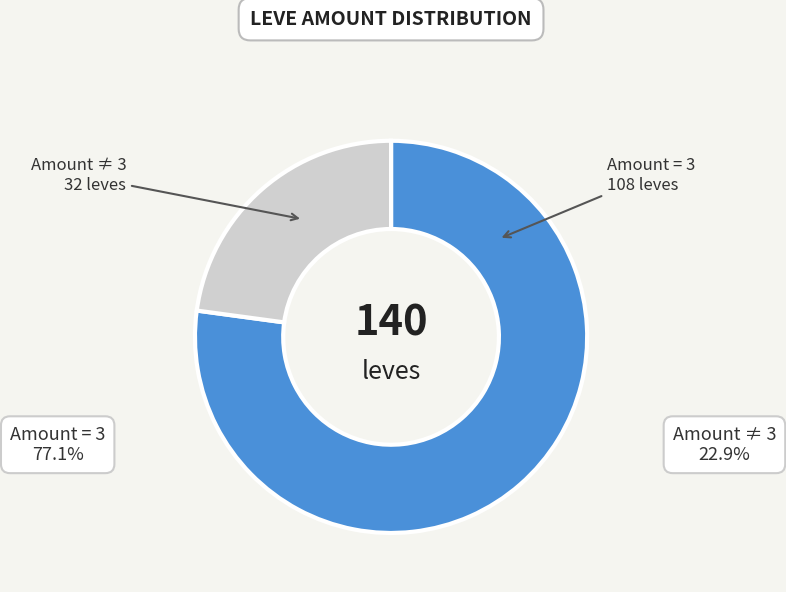

Is there a majority slice in this chart?

Yes